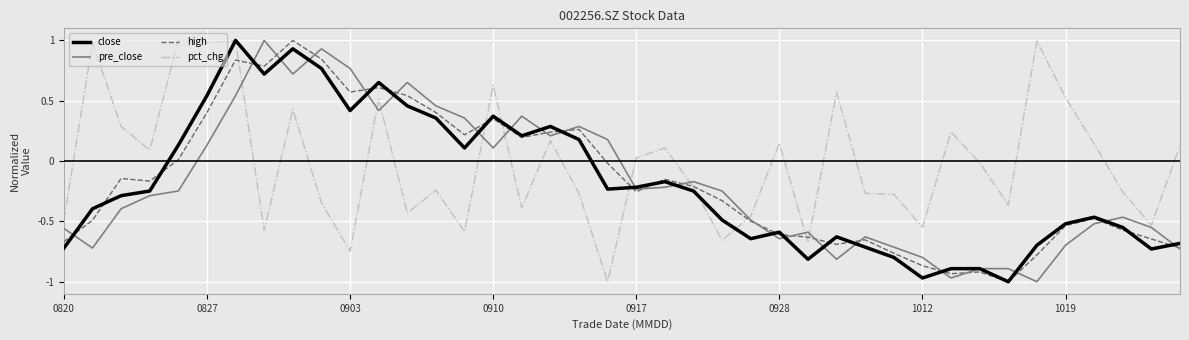

Which series has the largest total across all categories?

pct_chg